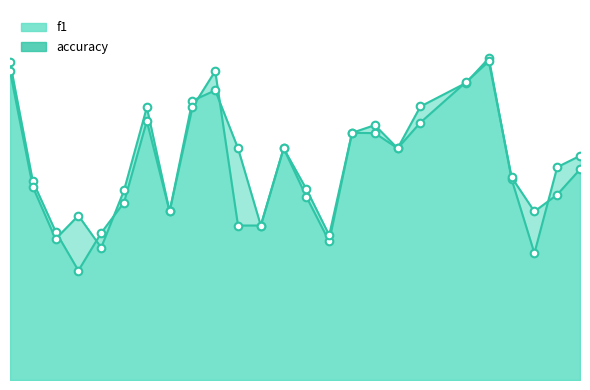

Which series contains the highest Y value?

f1